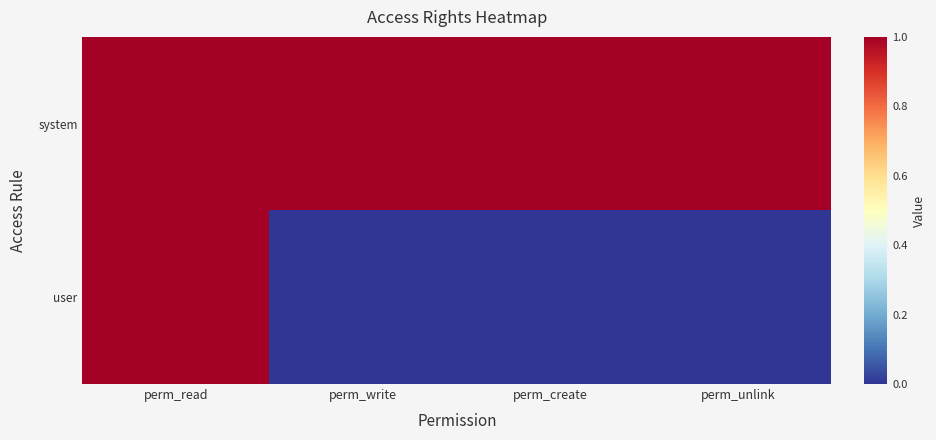

At which category is the sum across all series the highest?

perm_read